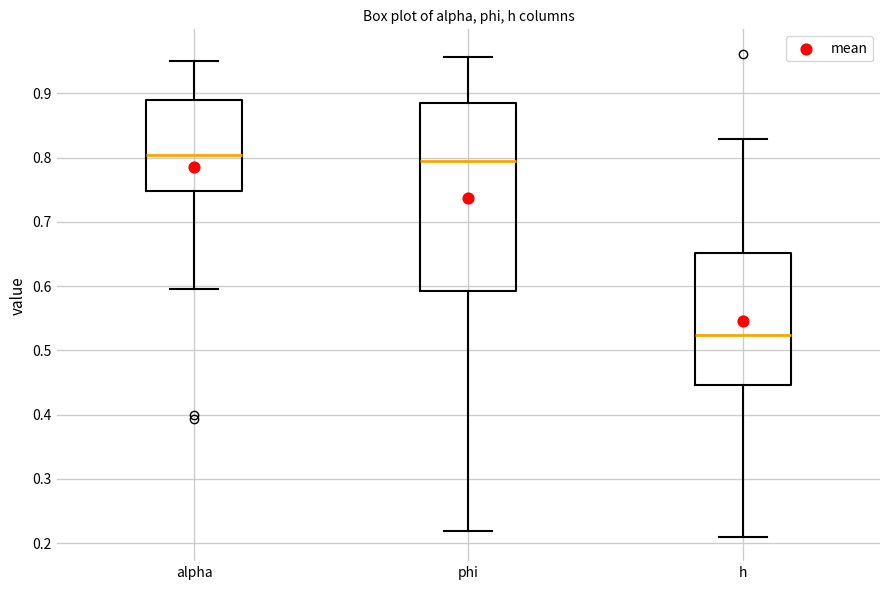

Reading left to right, transcribe this box plot: for each box, give where its median line is, the range the box spans, and where its two whiskers end, as read against the y-axis. The values are not printed on the chart, so give them approximately, as read against the axis.

alpha: median 0.80, box 0.75 to 0.89, whiskers 0.60 to 0.95
phi: median 0.80, box 0.59 to 0.89, whiskers 0.22 to 0.96
h: median 0.52, box 0.45 to 0.65, whiskers 0.21 to 0.83